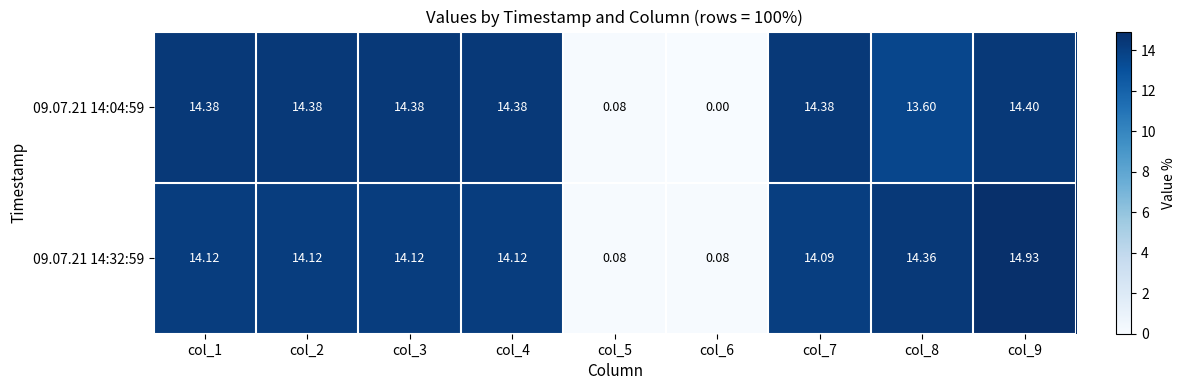

Is the value of 09.07.21 14:32:59 at col_3 greater than the value of 09.07.21 14:04:59 at col_2?

No